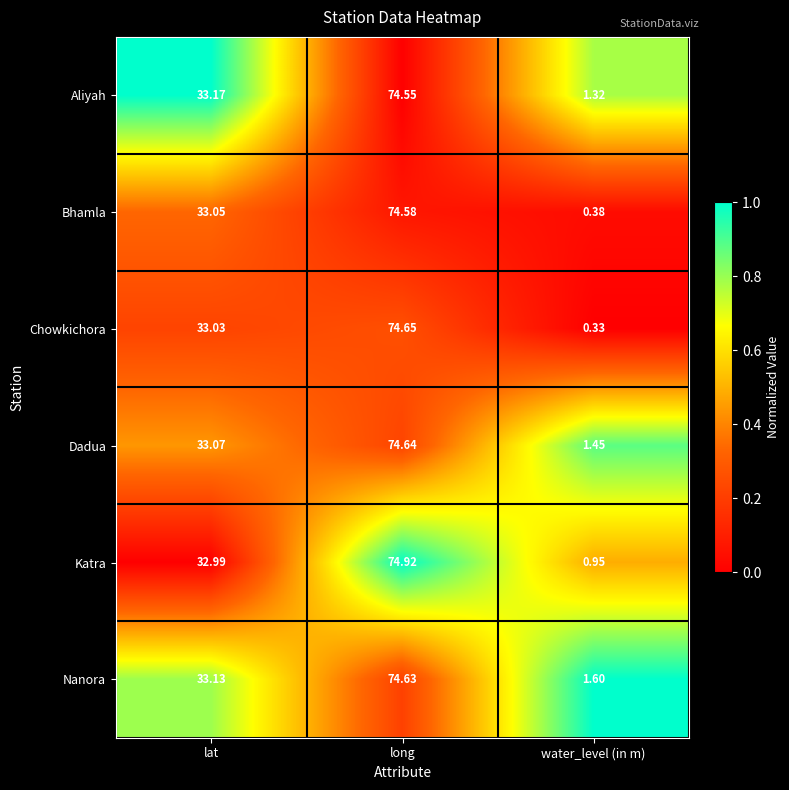

At how many categories does at least one series exceed 0?

3